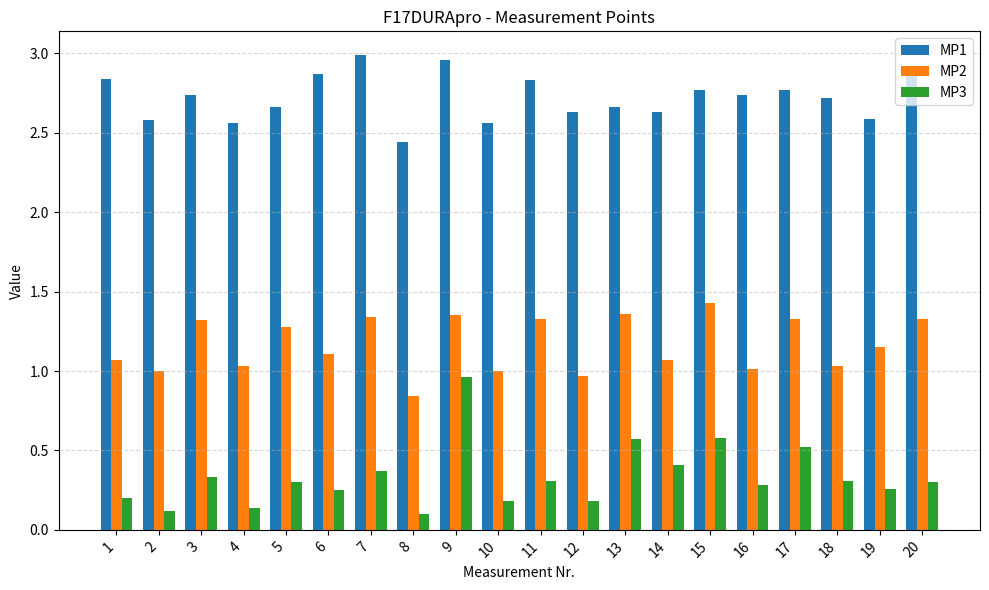

Rank the series by their average value, from highest to lowest.

MP1, MP2, MP3